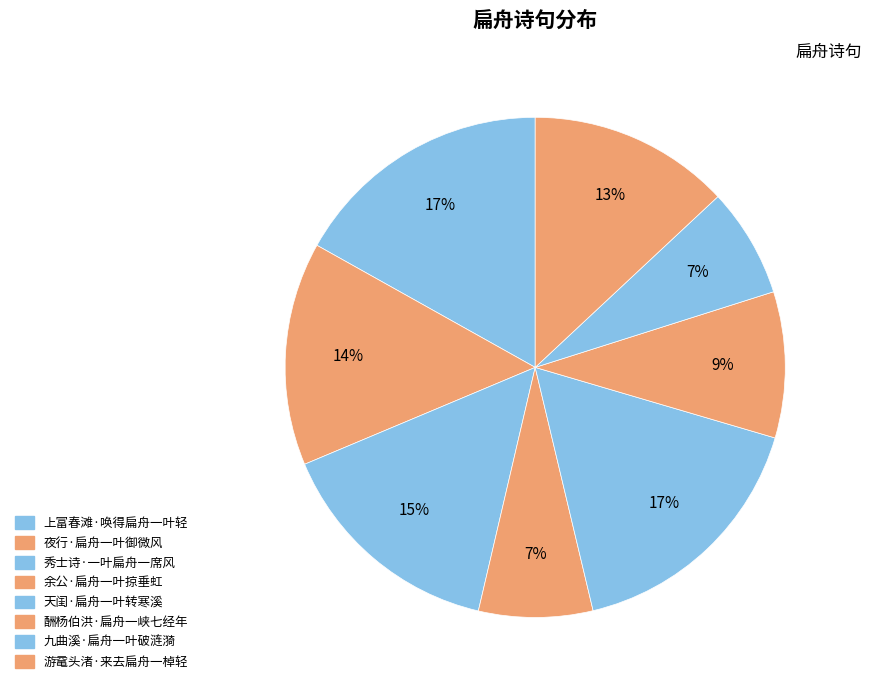

To the nearest percent, what is the combined percentage of 秀士诗·一叶扁舟一席风 and 余公·扁舟一叶掠垂虹?

22%